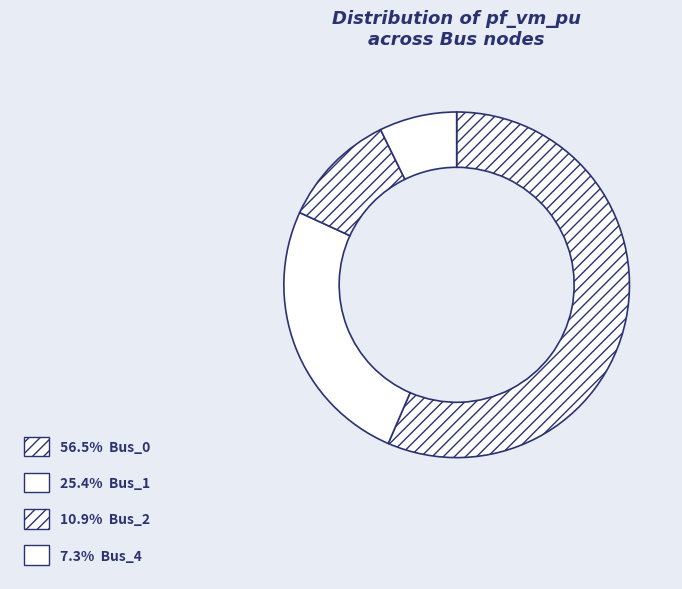

Count the number of slices in the pie.

4